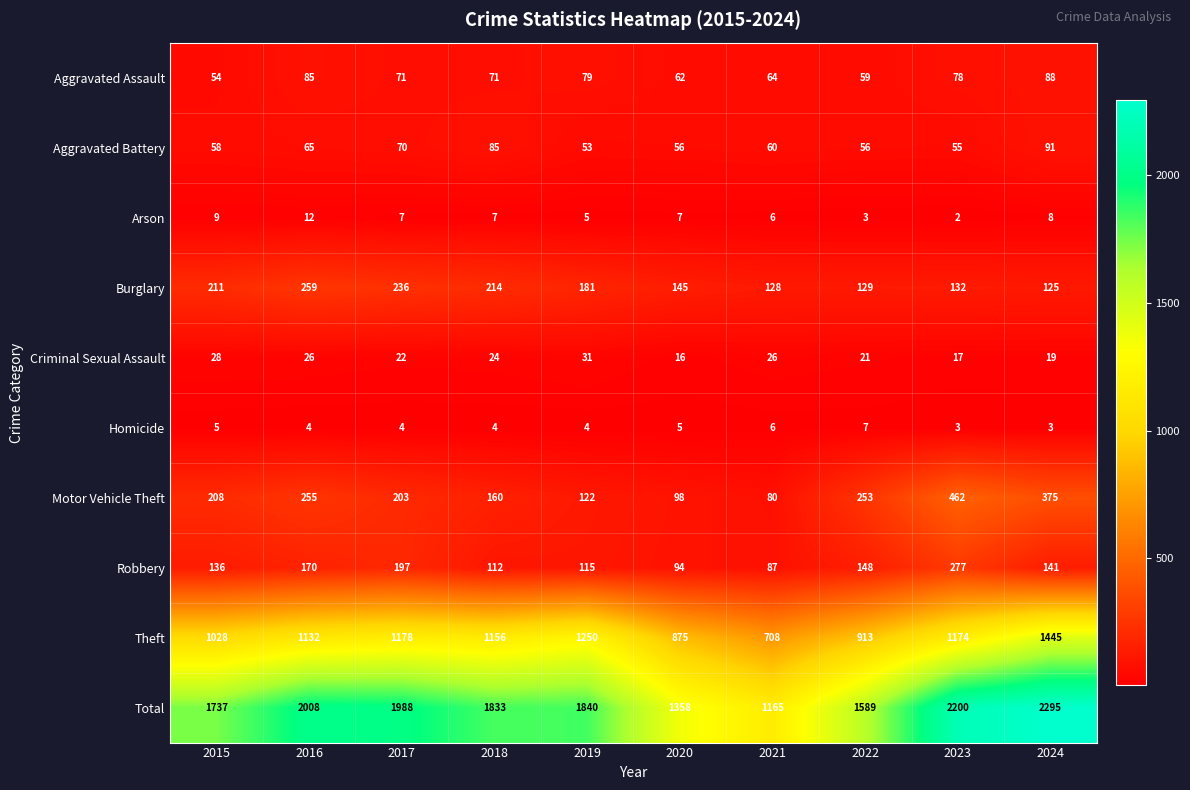

Which series has the largest range (max minus min)?

Total